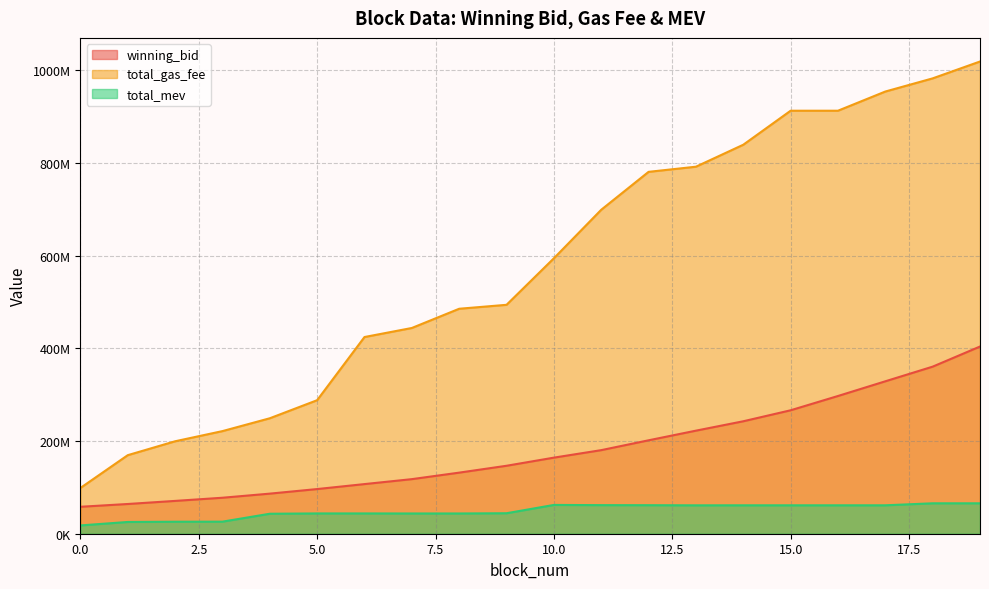

How many data points does each series have?

20